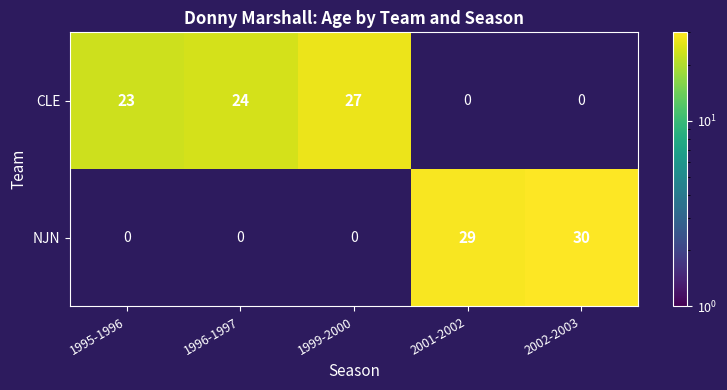

Which series has the largest total across all categories?

CLE